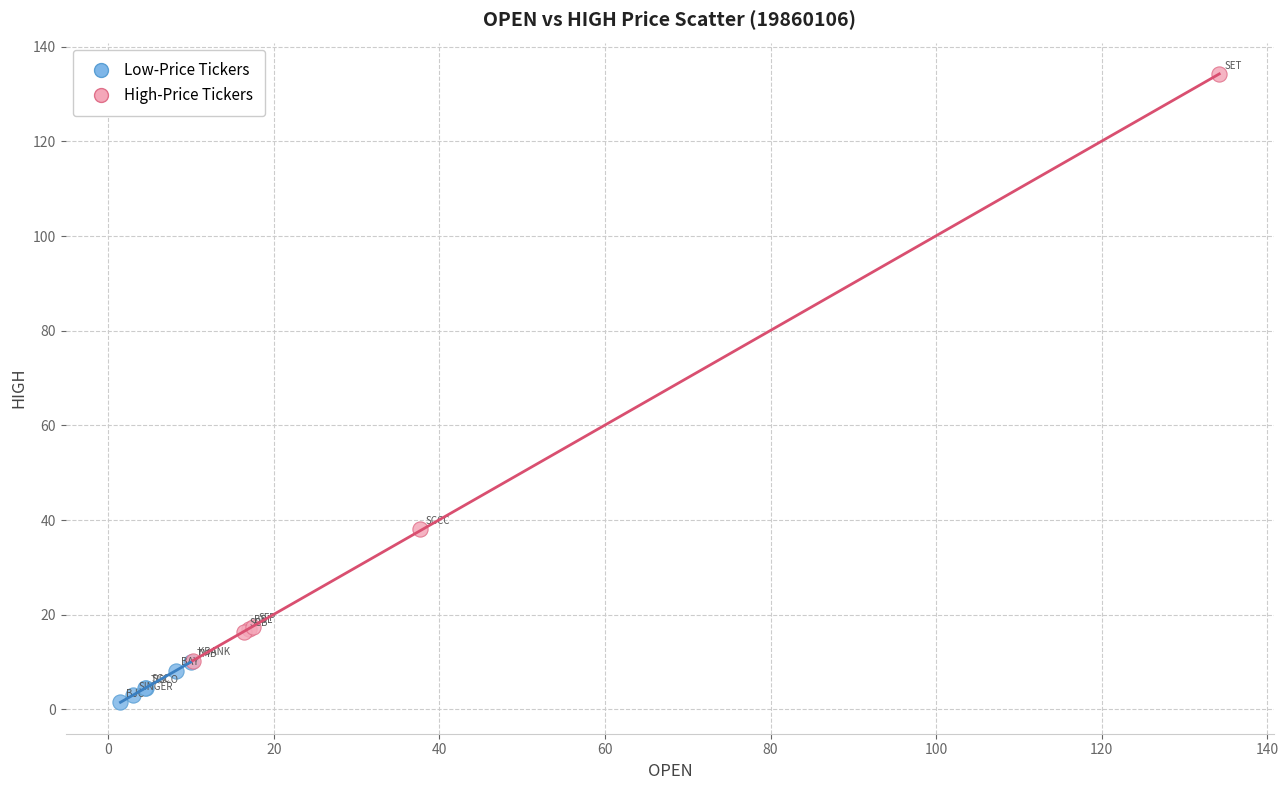

Which series contains the lowest Y value?

Low-Price Tickers